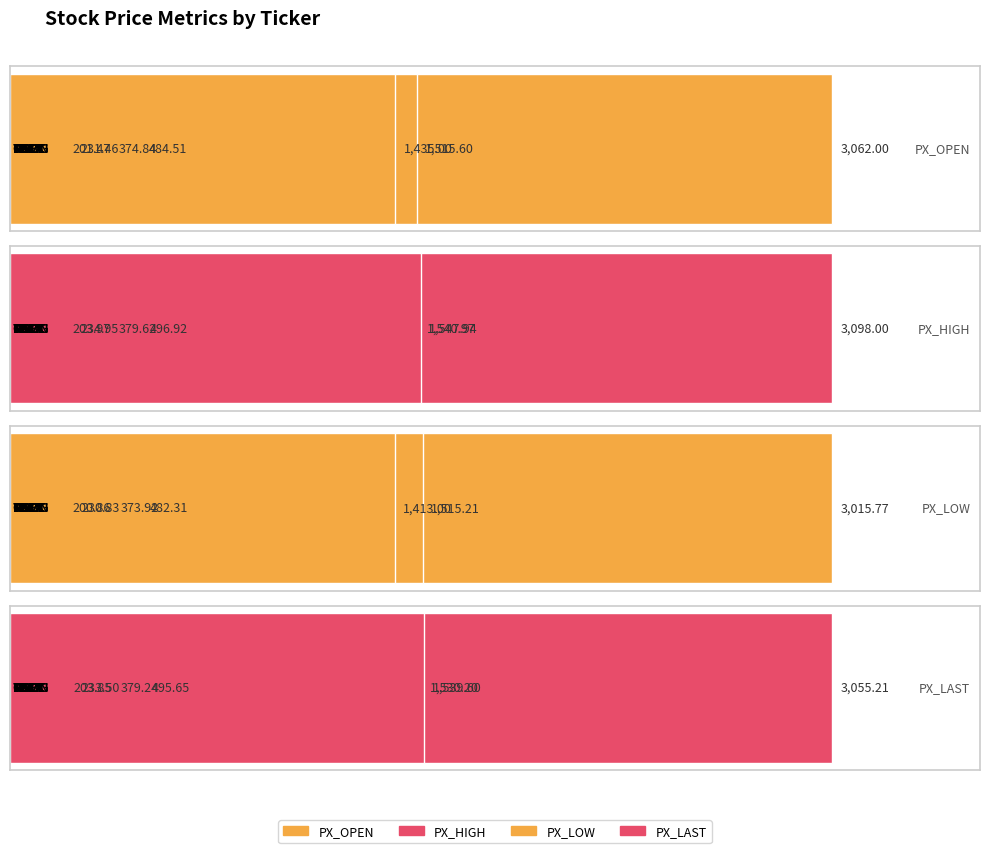

Reading left to right, list all the values displayed in this chart.

PX_OPEN: 374.8	3062.0	231.5	1515.6	201.5	484.5	1435.0
PX_HIGH: 379.6	3098.0	234.9	1541.0	204.0	496.9	1547.9
PX_LOW: 373.9	3015.8	230.8	1515.2	200.9	482.3	1413.0
PX_LAST: 379.2	3055.2	233.5	1530.2	203.8	495.6	1539.6